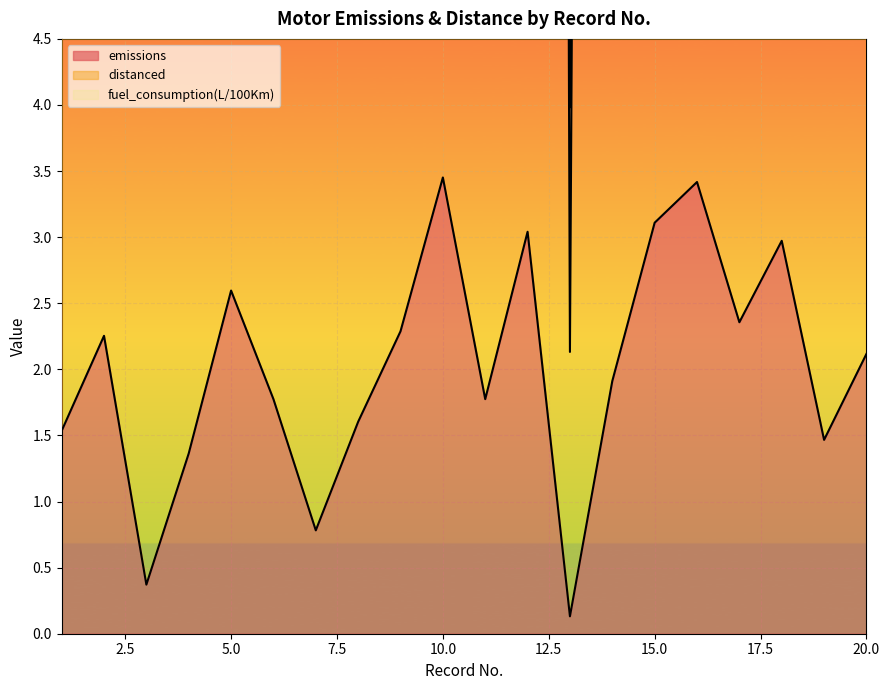

True or false: emissions has a value of 2.1 at 13.

True